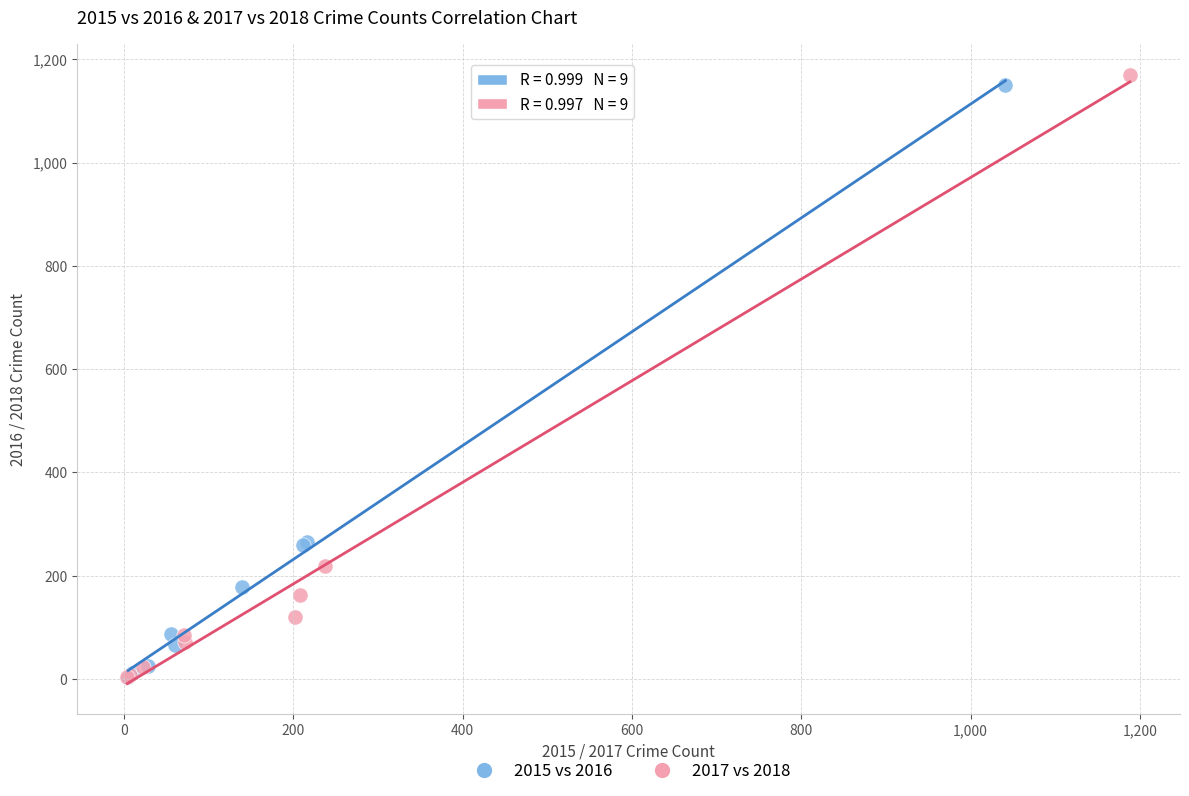

Which series has the widest spread of Y values?

2017 vs 2018